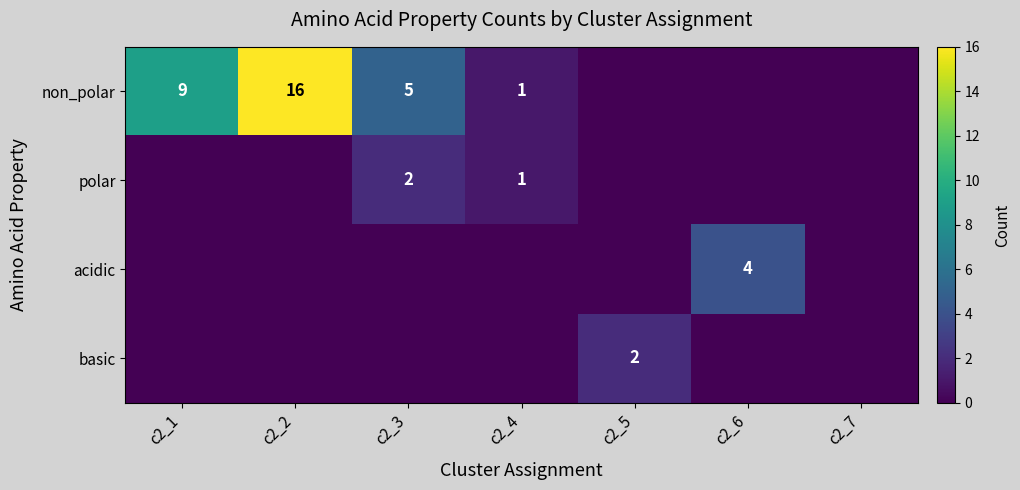

Between c2_1 and c2_7, which is larger?

c2_1